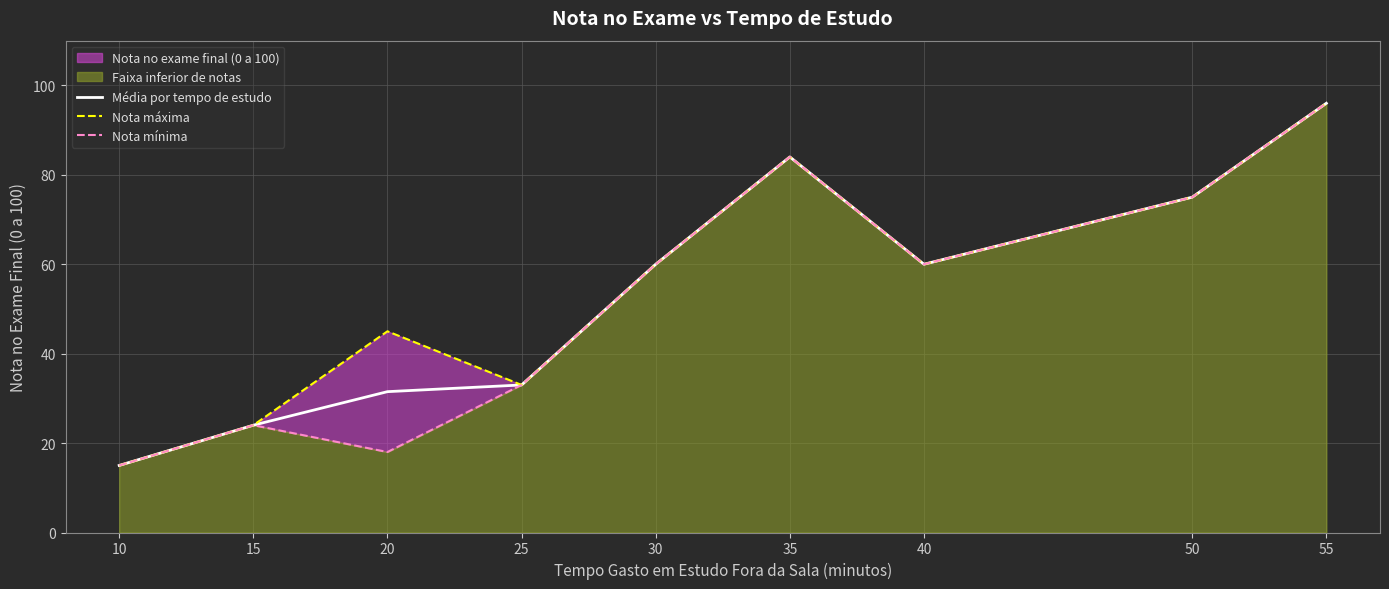

What is the difference between the second highest and minimum values in the Nota máxima series?

69.0